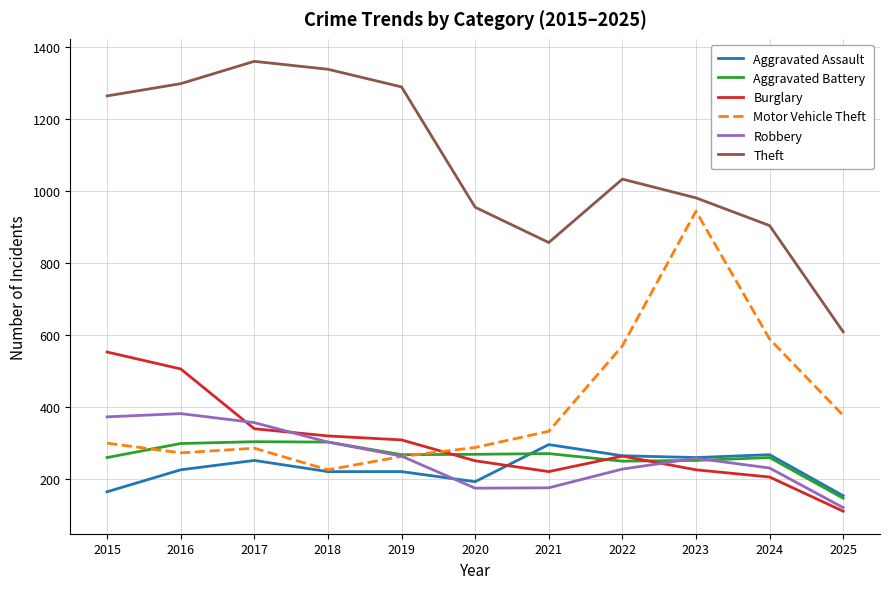

Is the value of Theft at 2021 greater than the value of Aggravated Assault at 2024?

Yes